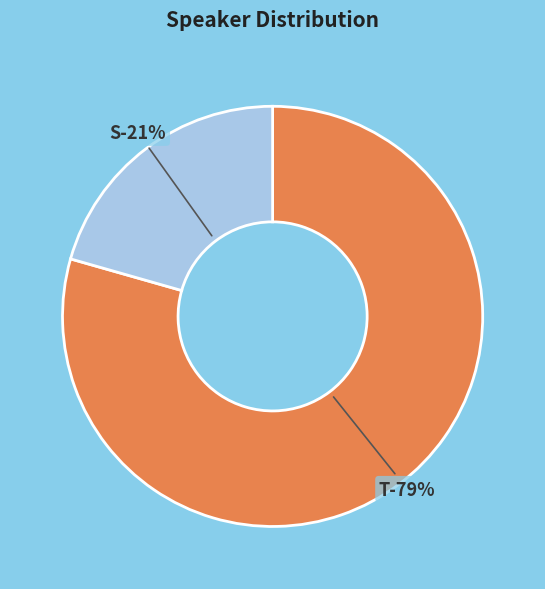

To the nearest percent, what is the average slice percentage?

50%